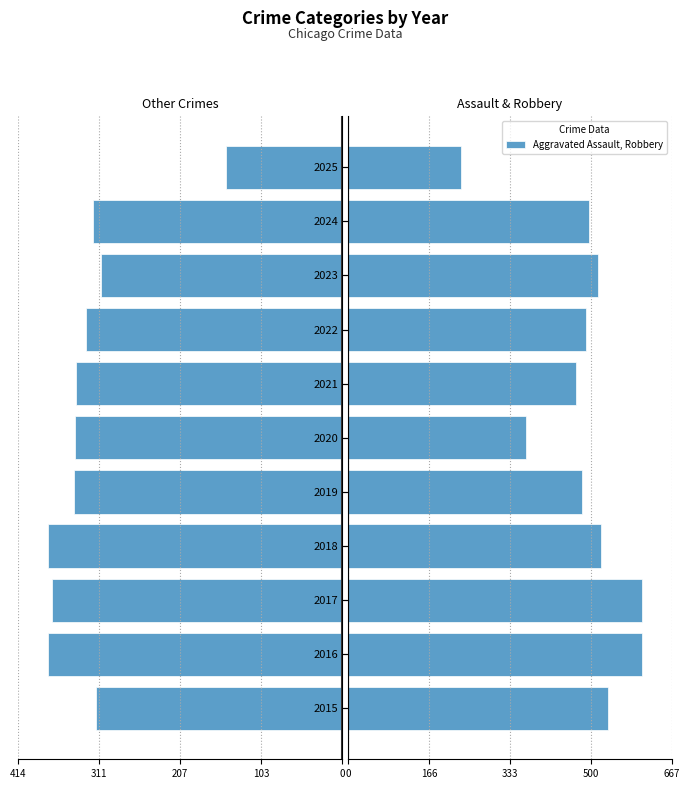

The value of Aggravated Assault, Robbery at 2020 is 366. True or false?

True